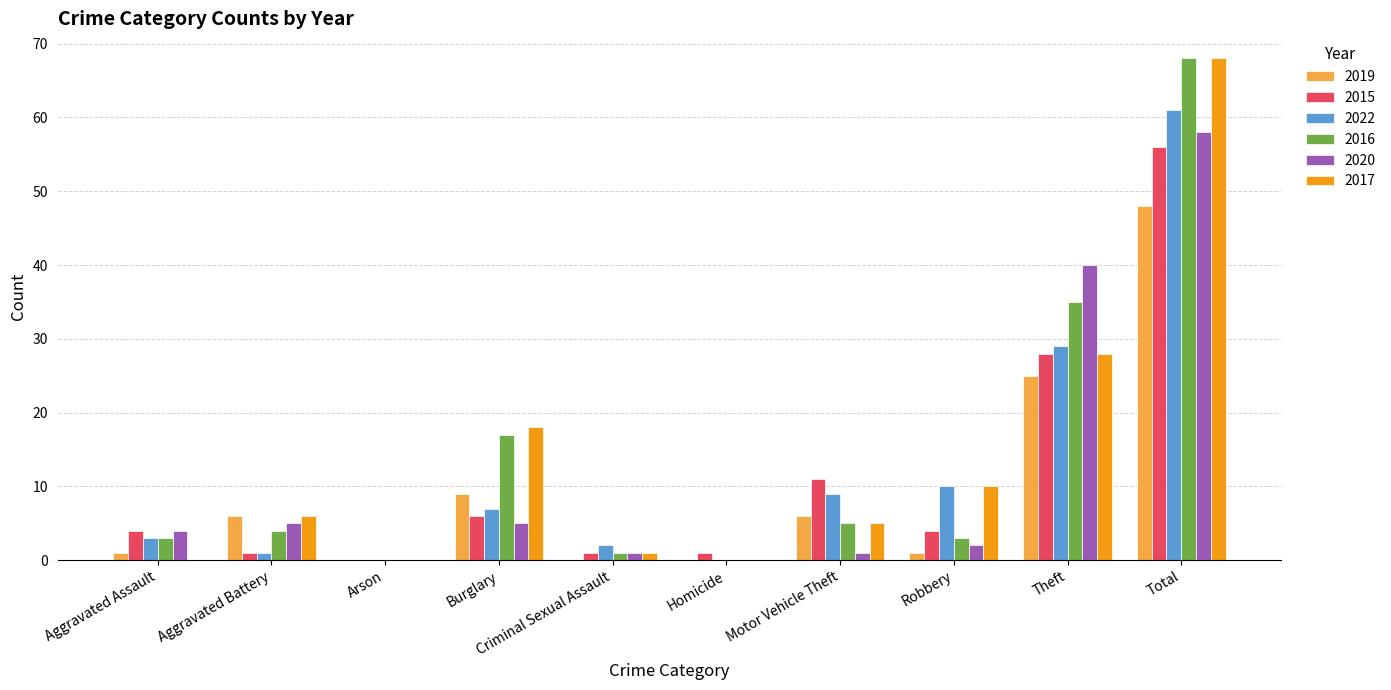

Is the value of 2016 at Aggravated Battery greater than the value of 2020 at Robbery?

Yes